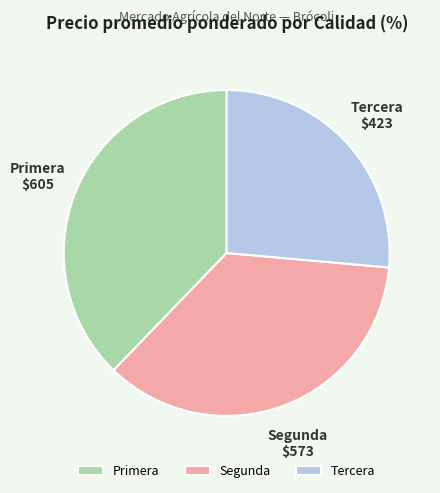

Do Segunda and Tercera together represent more than half of the pie?

Yes